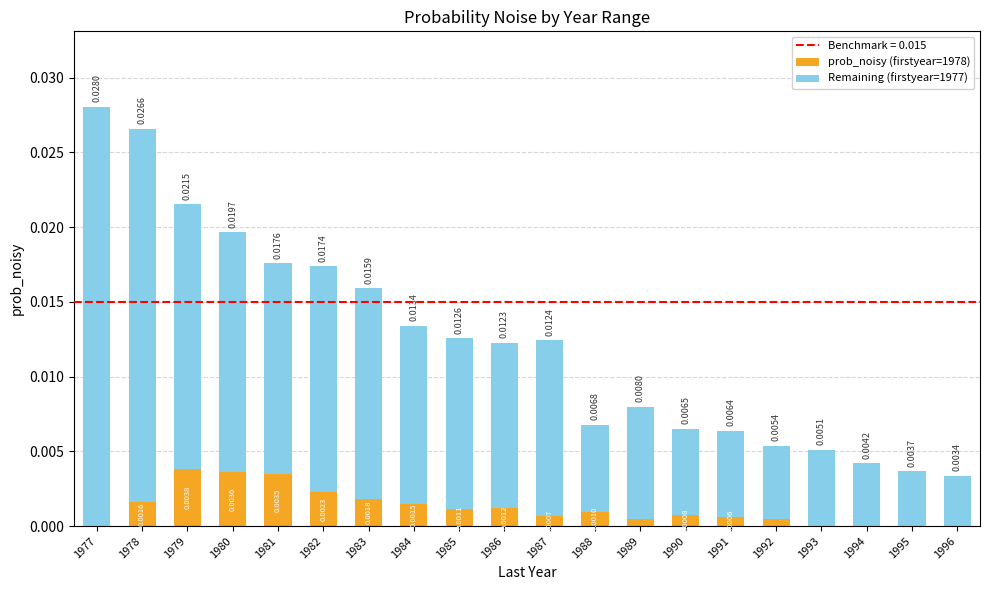

At which category is the sum across all series the highest?

1977